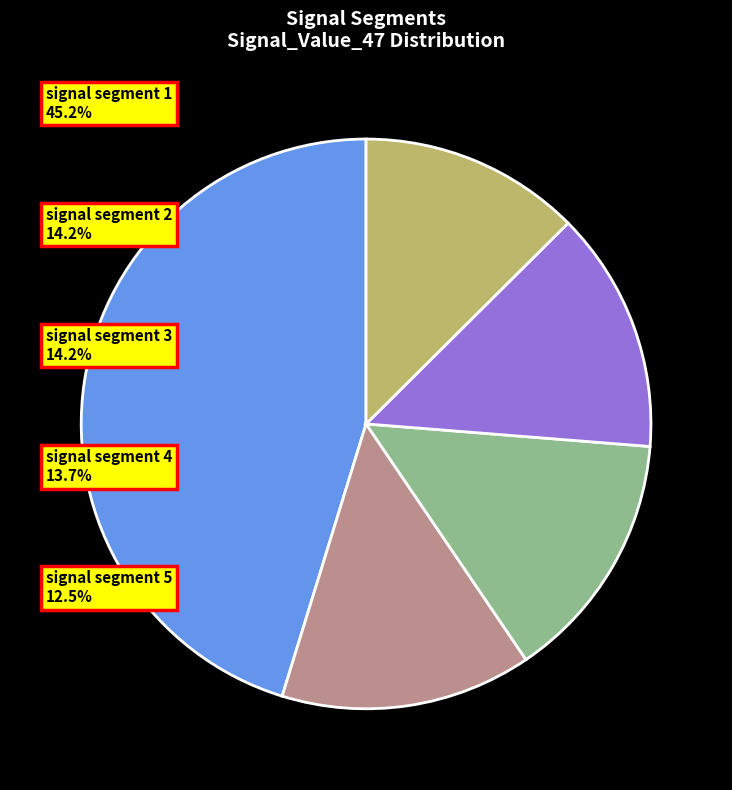

Is it true that signal segment 2 is 27% of the pie?

False